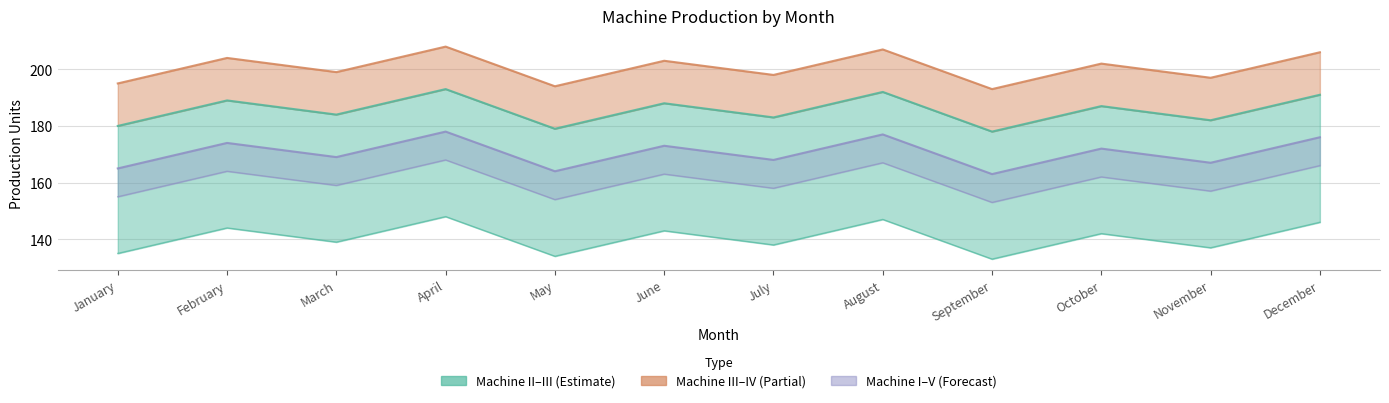

Which label corresponds to the smallest value in the chart?

September